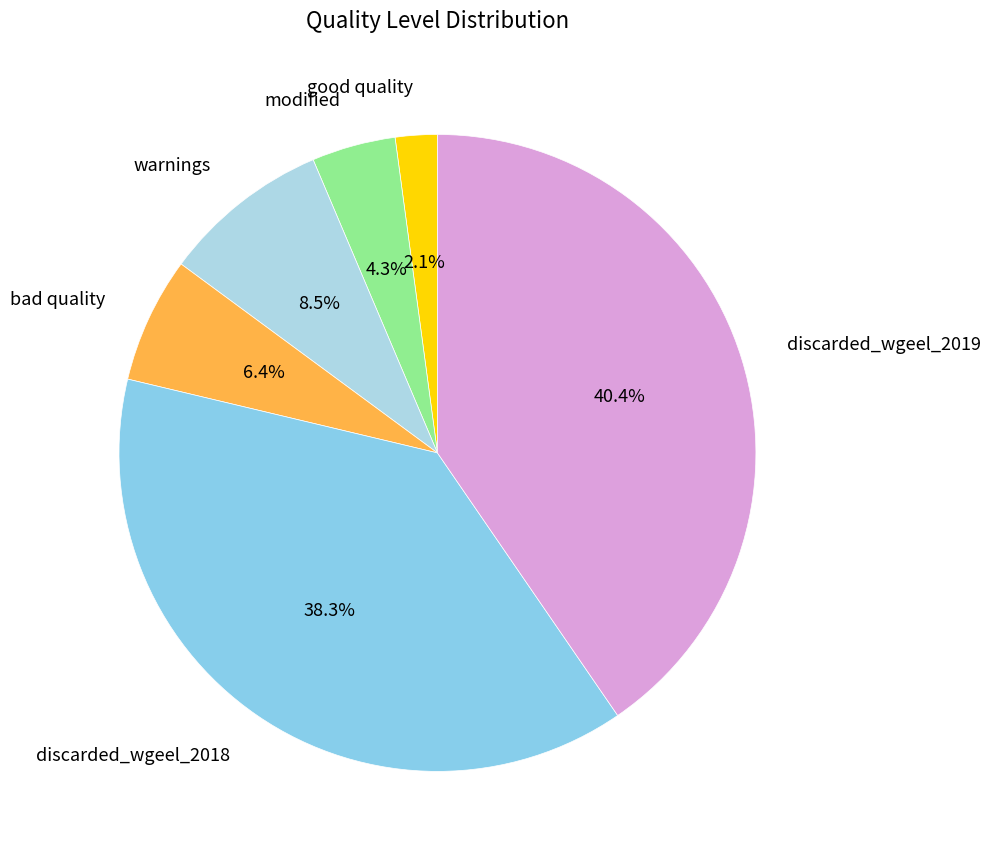

To the nearest percent, what percentage of the pie is discarded_wgeel_2018?

38%